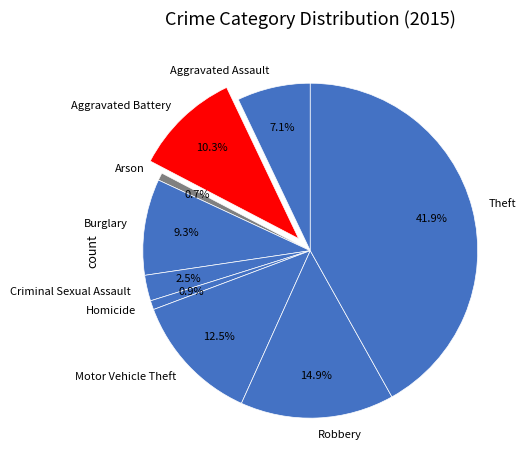

The Arson slice represents 11% of the pie. True or false?

False